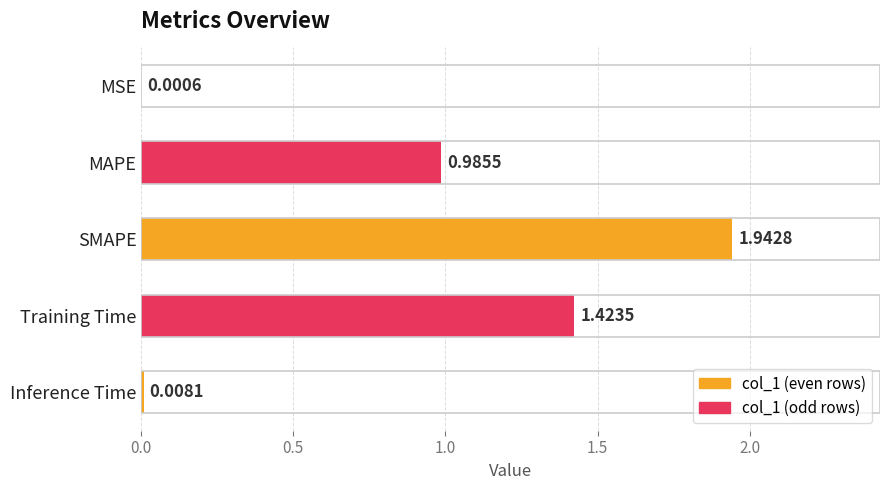

Count the number of categories in the chart.

5